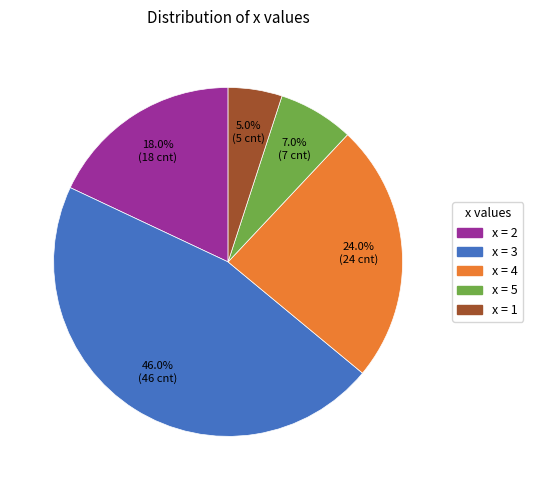

How many slices are in this pie chart?

5